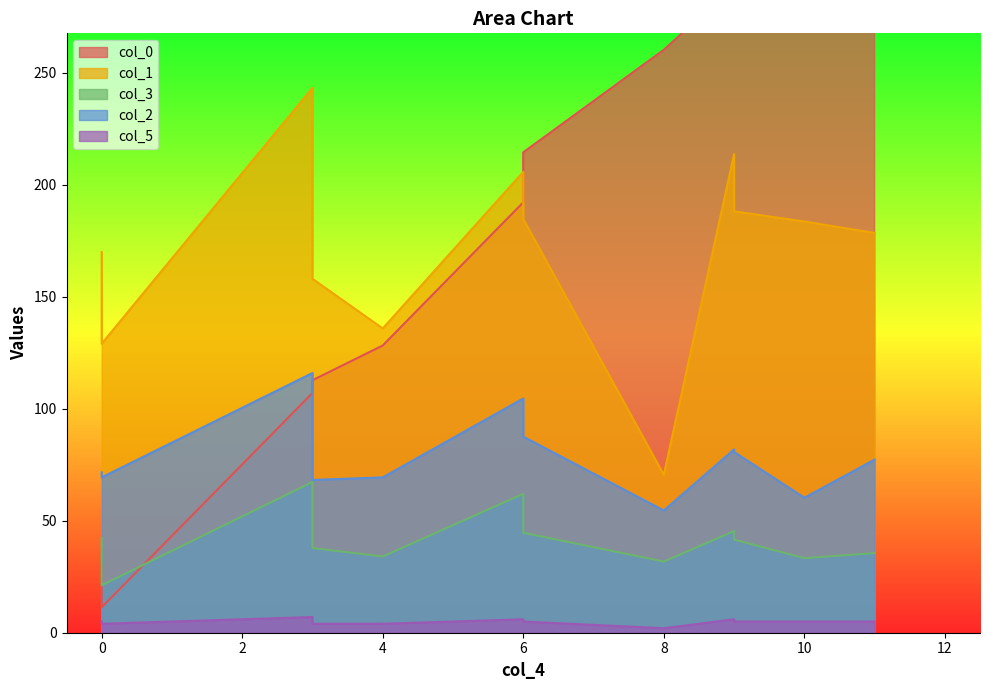

Reading left to right, what are all the values shown in this chart?

col_0: 30.3	11.3	107.0	112.7	128.2	192.1	214.4	260.2	288.9	315.8	351.7	381.6
col_1: 169.9	129.0	243.2	158.0	135.8	205.7	184.7	70.5	213.7	188.1	183.6	178.4
col_3: 42.4	21.2	67.3	37.8	34.0	62.0	44.6	31.8	45.4	41.6	33.3	35.5
col_2: 71.6	69.3	115.9	68.2	69.3	104.6	87.5	54.6	81.8	80.7	60.2	77.3
col_5: 5.0	4.0	7.0	4.0	4.0	6.0	5.0	2.0	6.0	5.0	5.0	5.0